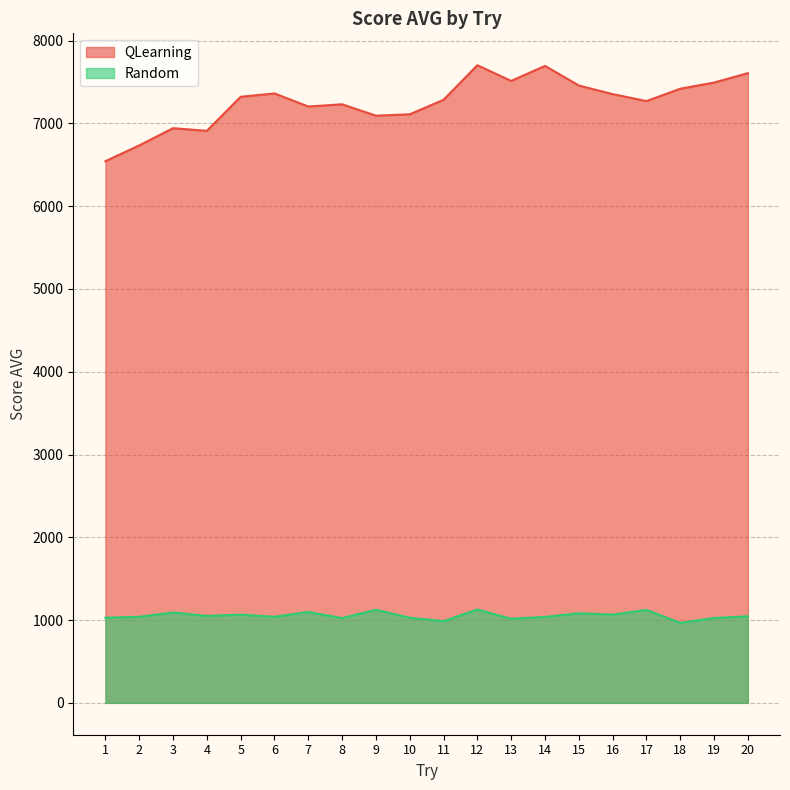

How many categories are shown in the chart?

20